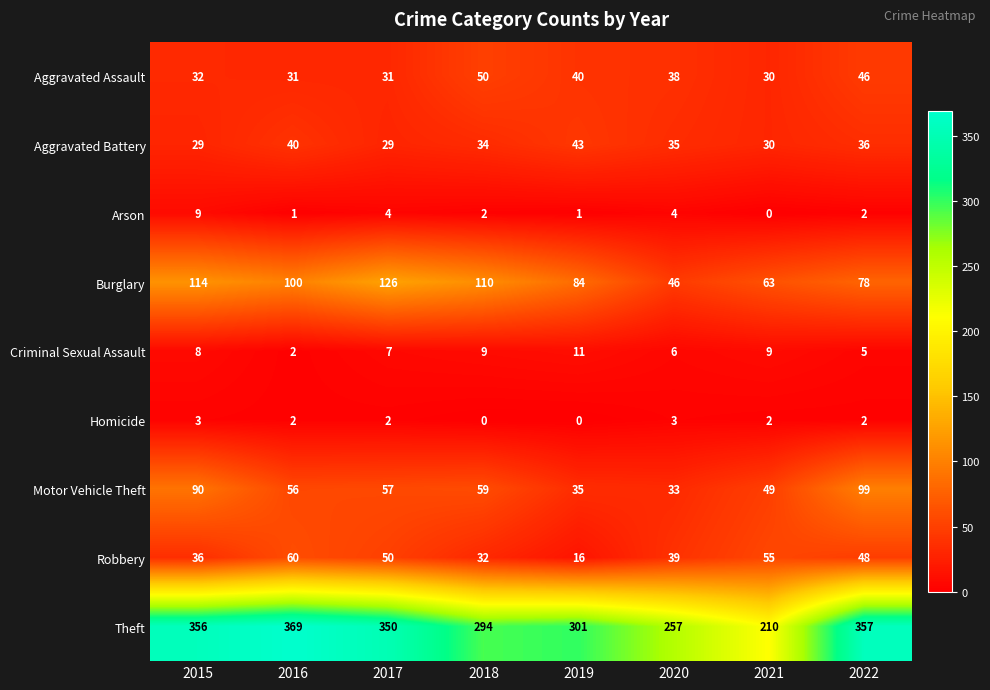

What is the greatest value displayed?

369